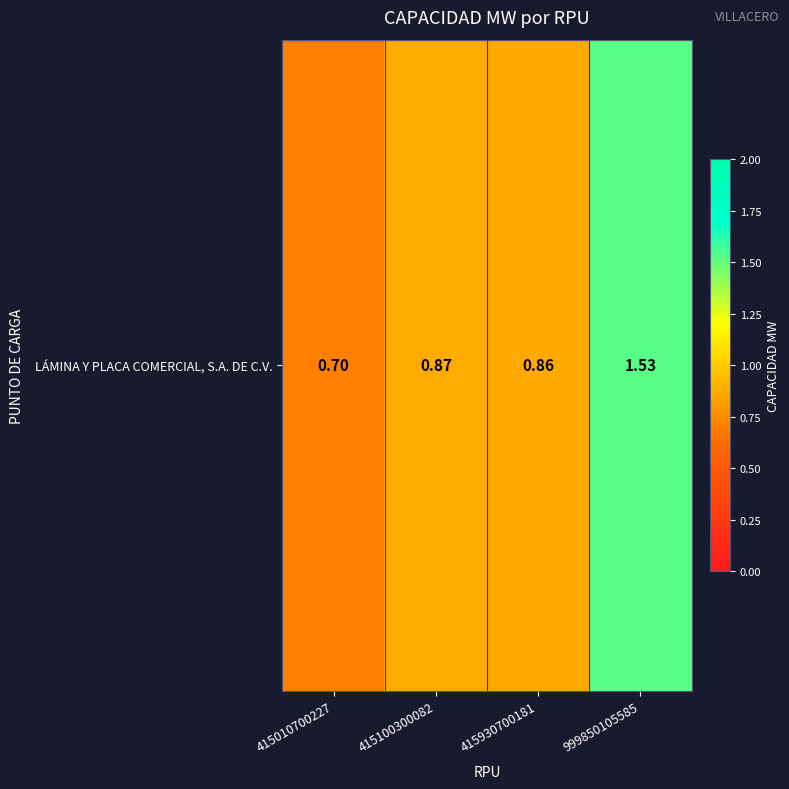

Is it true that the value at 415010700227 is 0.3?

False